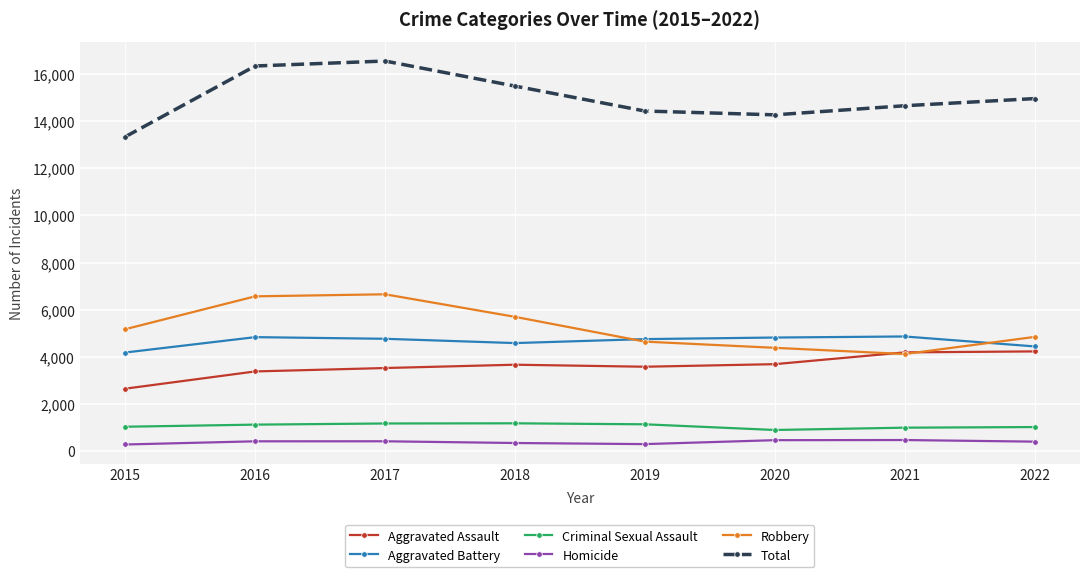

Rank the series at 2015 from lowest to highest value.

Homicide, Criminal Sexual Assault, Aggravated Assault, Aggravated Battery, Robbery, Total